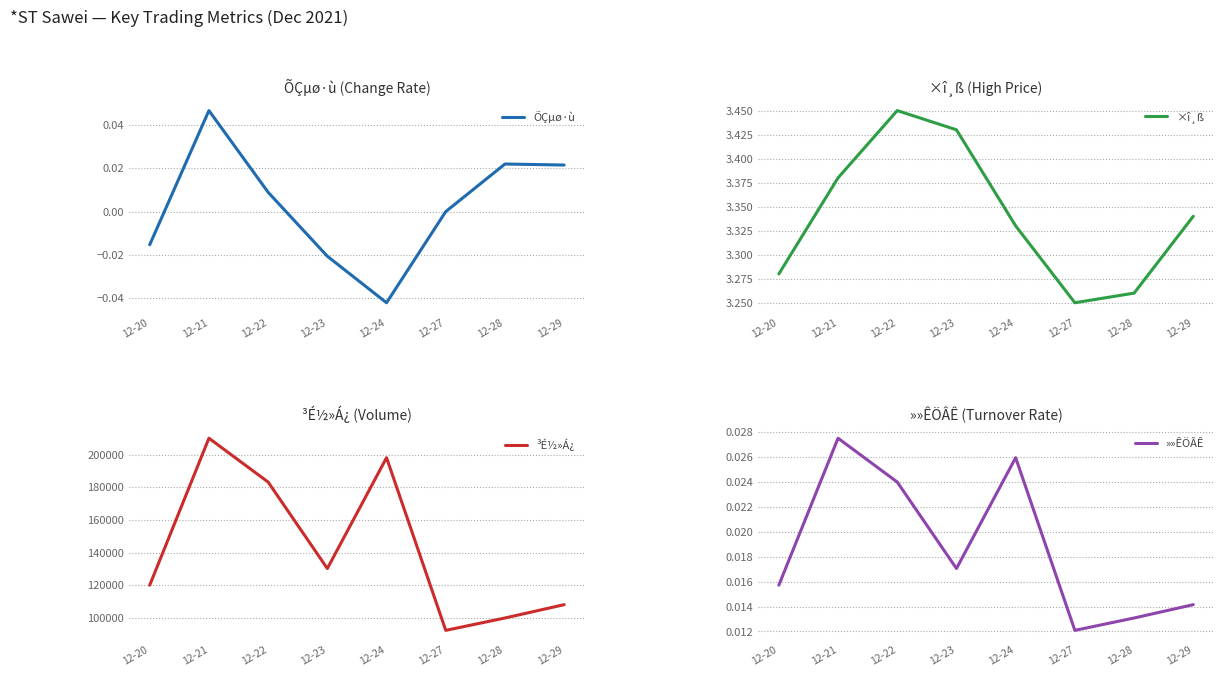

The value of ÕÇµø·ù at 12-20 is -0.0. True or false?

True